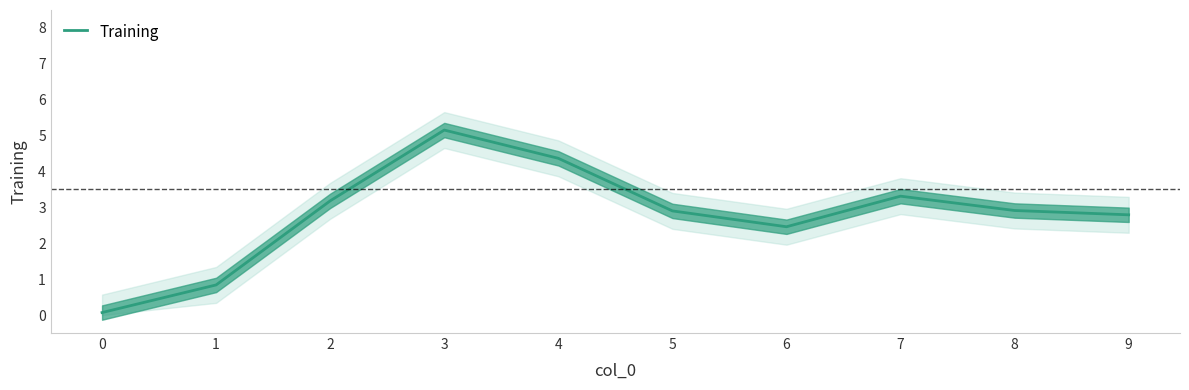

Count the number of categories in the chart.

10